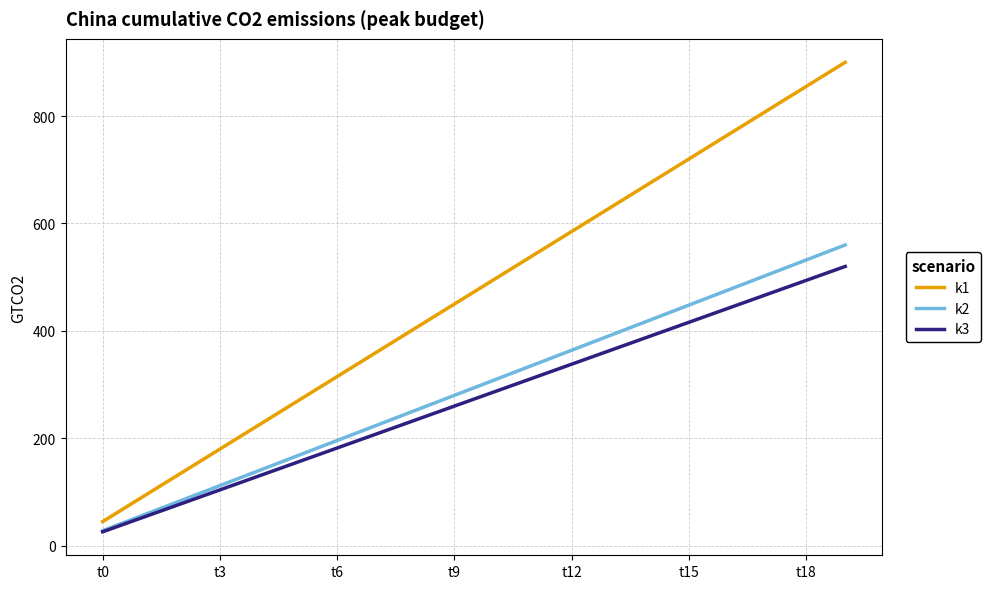

True or false: k1 and k2 intersect in this chart.

False